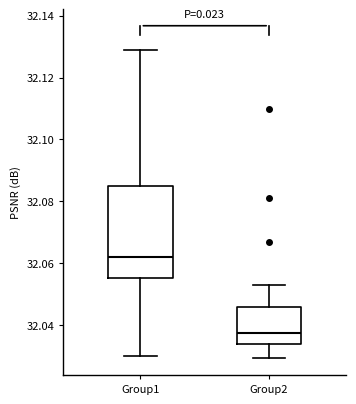

Where is the upper edge of the box for Group2 on the y-axis? The values are not printed on the chart, so give them approximately, as read against the axis.

32.046